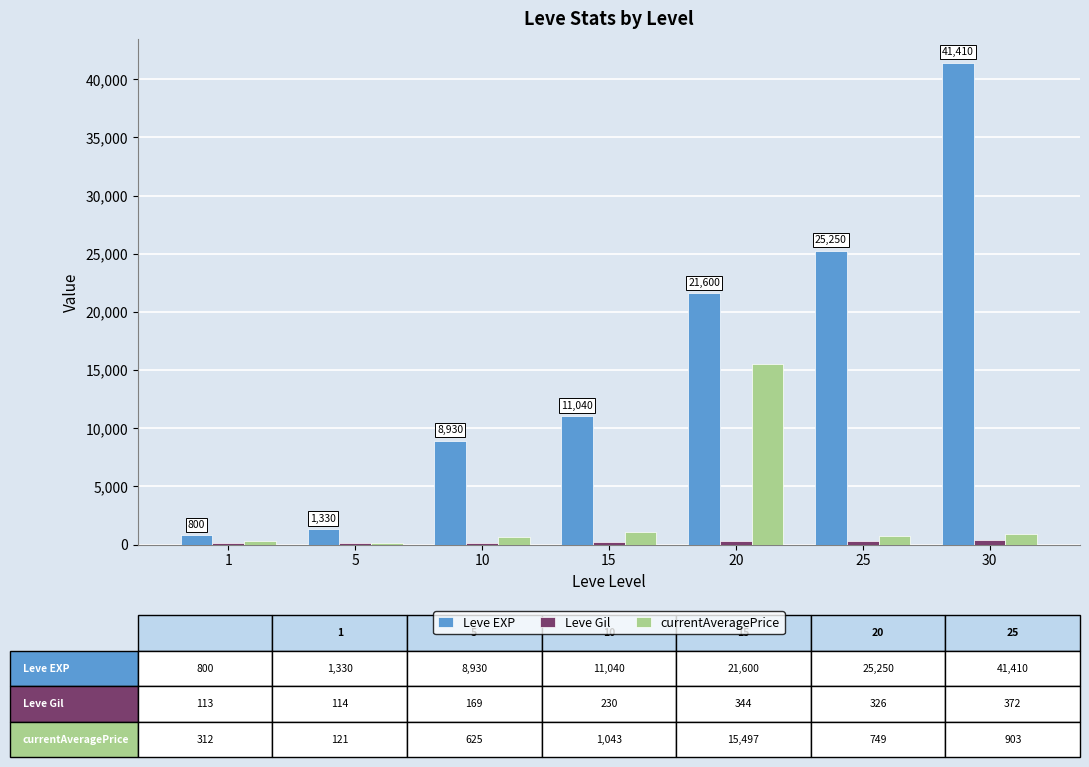

Which series changed the most between 5 and 30?

Leve EXP